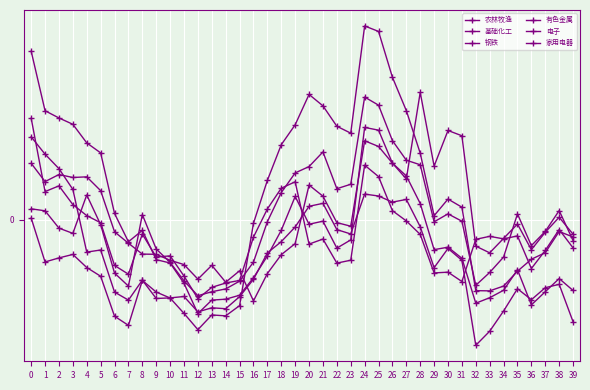

Count the number of data series in this chart.

6